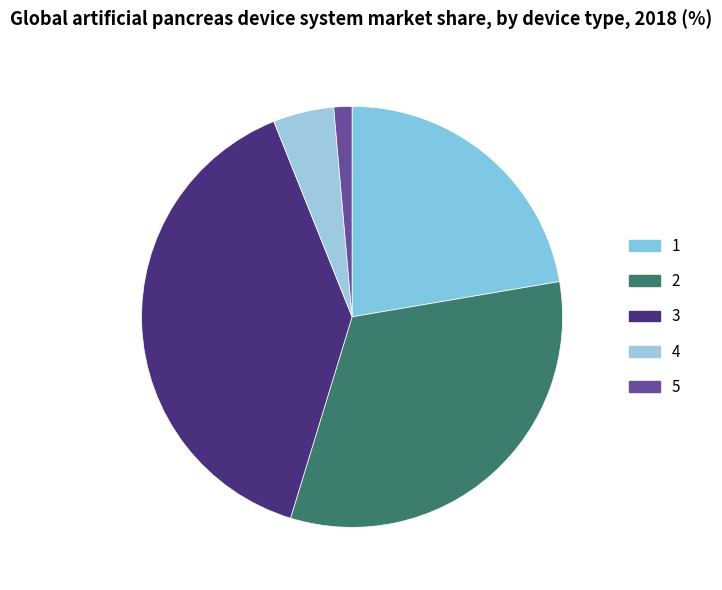

To the nearest percent, what portion does 4 represent?

5%